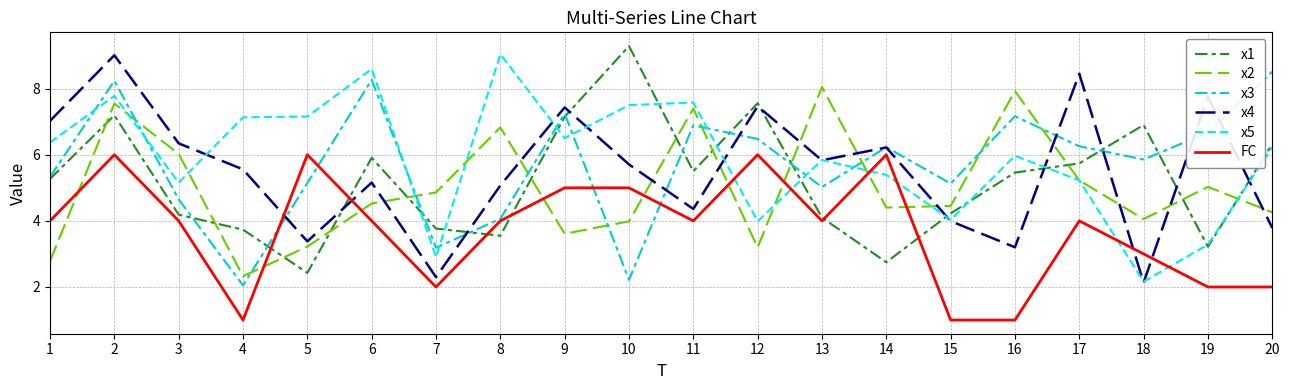

The value of x4 at 19 is 4.9. True or false?

False